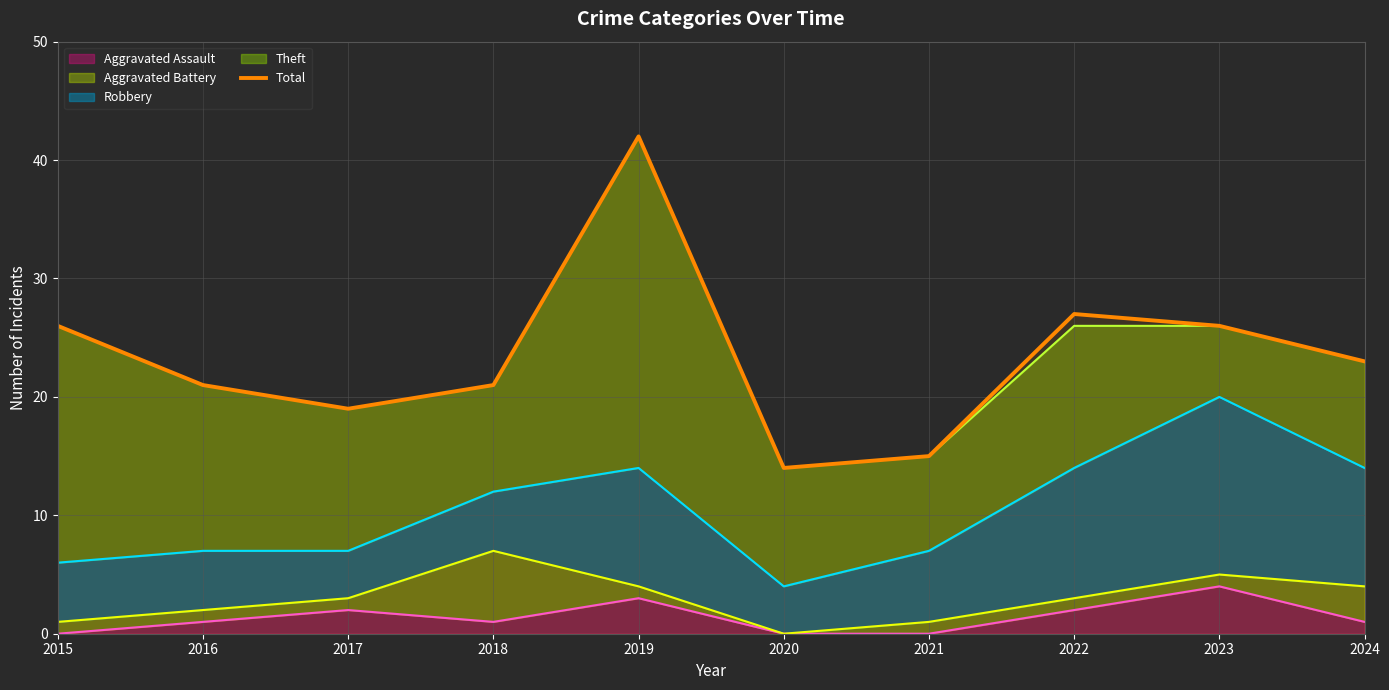

What is the difference between the second highest and minimum values?

13